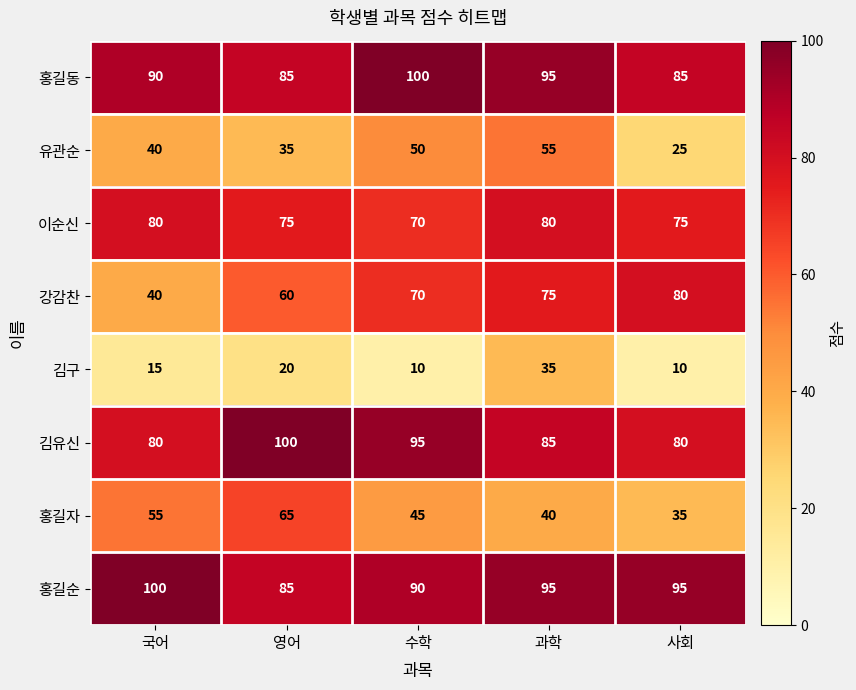

What is the difference between the maximum and minimum values in the 김유신 series?

20